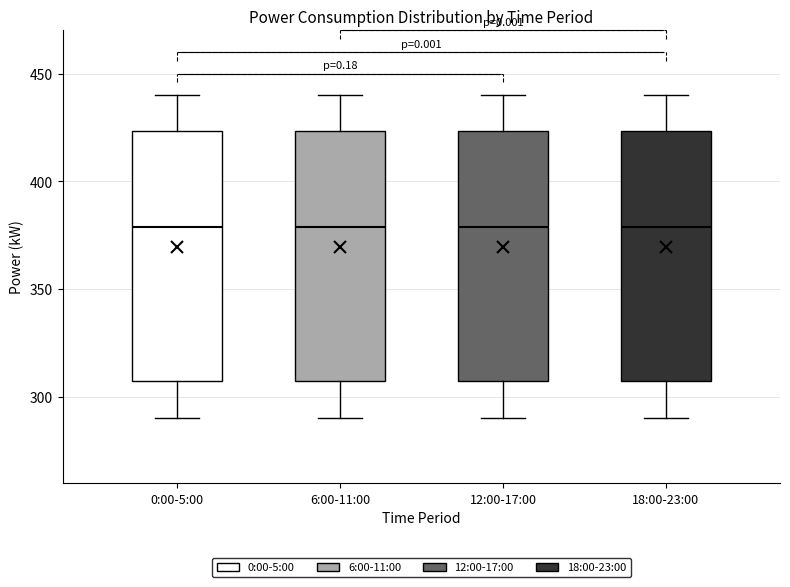

Reading left to right, transcribe this box plot: for each box, give where its median line is, the range the box spans, and where its two whiskers end, as read against the y-axis. The values are not printed on the chart, so give them approximately, as read against the axis.

0:00-5:00: median 380, box 310 to 425, whiskers 290 to 440
6:00-11:00: median 380, box 310 to 425, whiskers 290 to 440
12:00-17:00: median 380, box 310 to 425, whiskers 290 to 440
18:00-23:00: median 380, box 310 to 425, whiskers 290 to 440